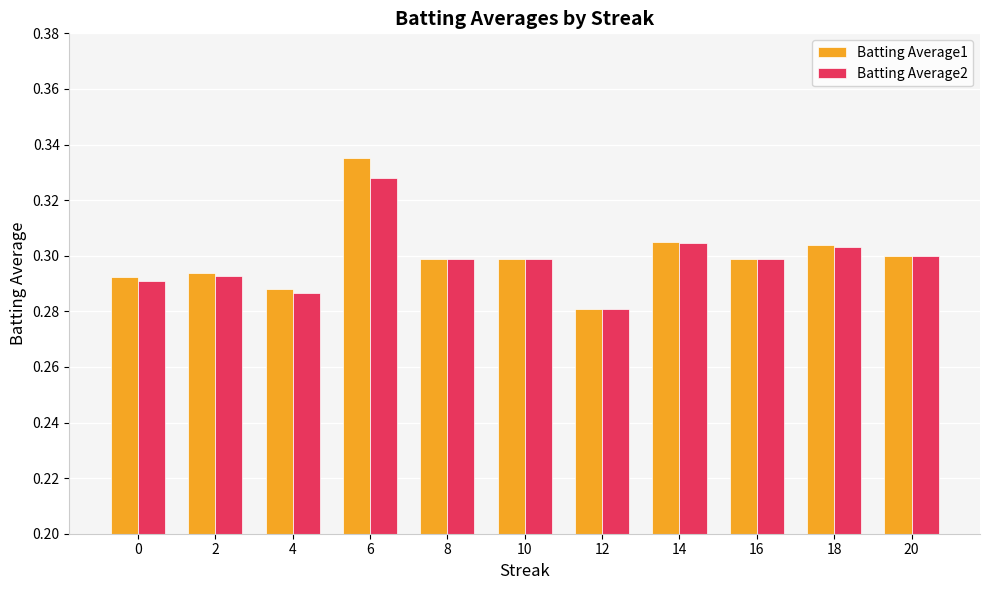

At which label does Batting Average2 reach its minimum?

12